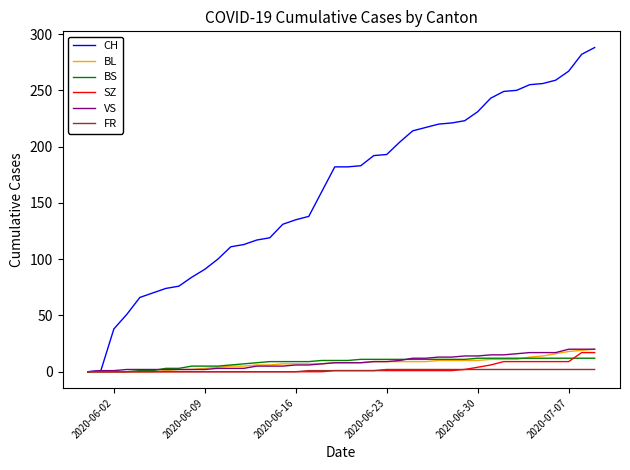

Which series has the largest total across all categories?

CH